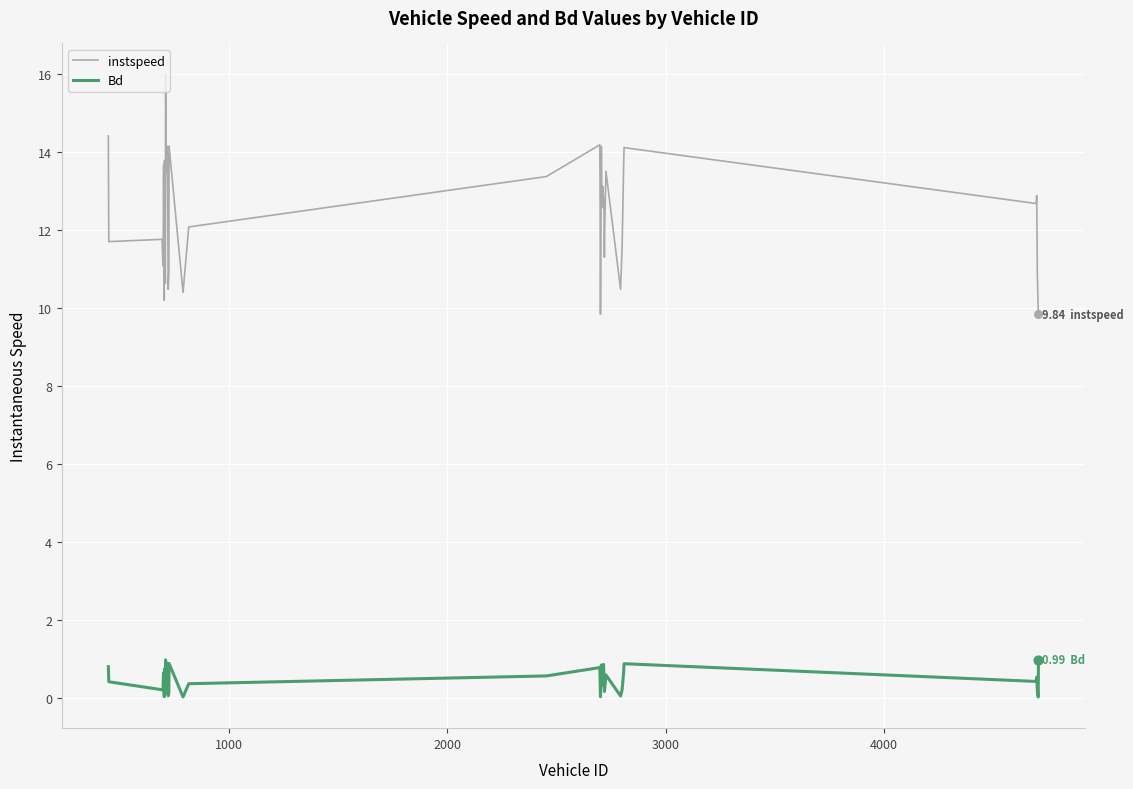

Which series has the largest range (max minus min)?

instspeed